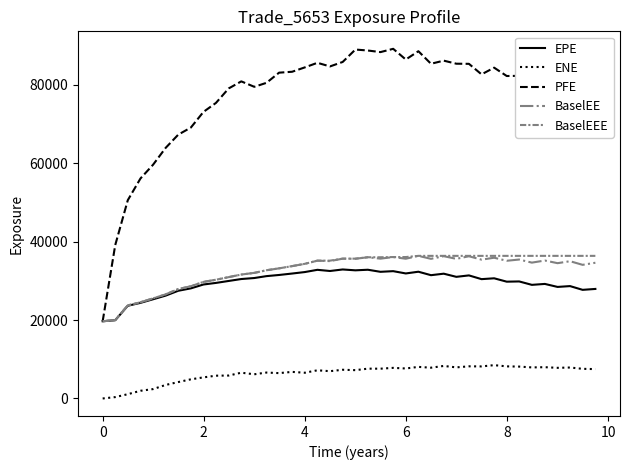

What is the sum of all EPE values?

1181625.3